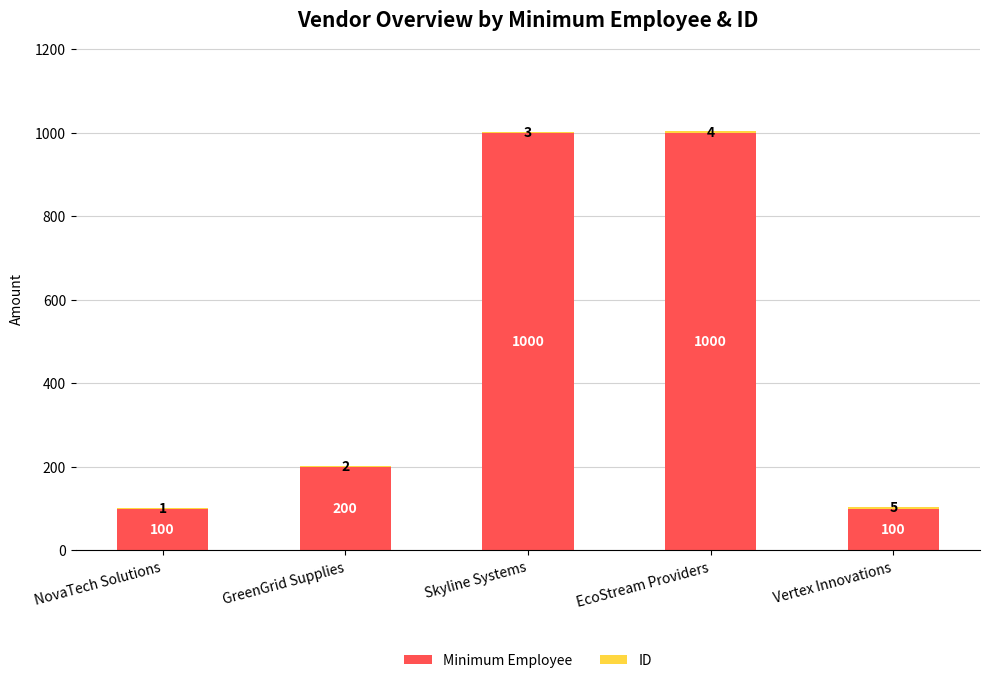

At which category is the sum across all series the highest?

EcoStream Providers